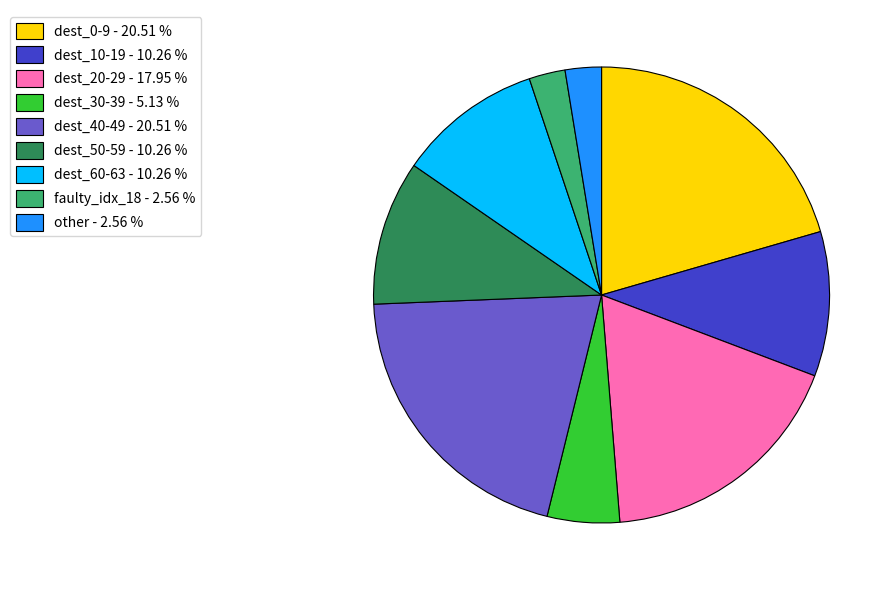

Is the sum of dest_30-39 - 5.13 % and faulty_idx_18 - 2.56 % greater than half?

No